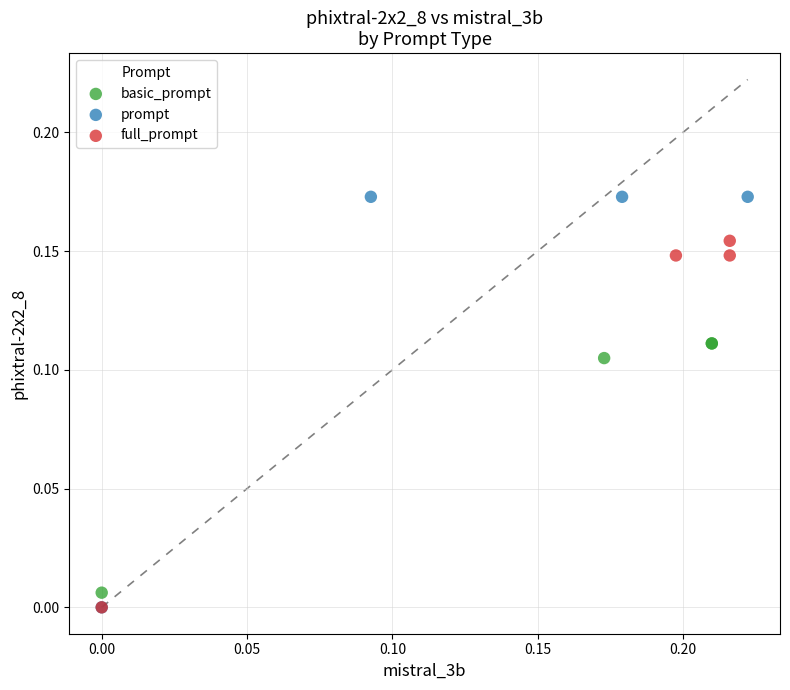

Which series has the widest spread of Y values?

prompt